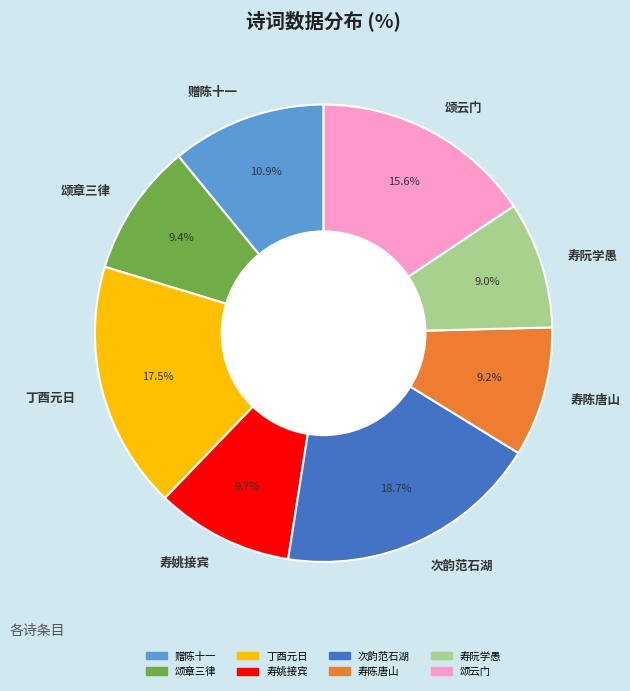

How much of the chart is everything except 颂云门?

84.4%